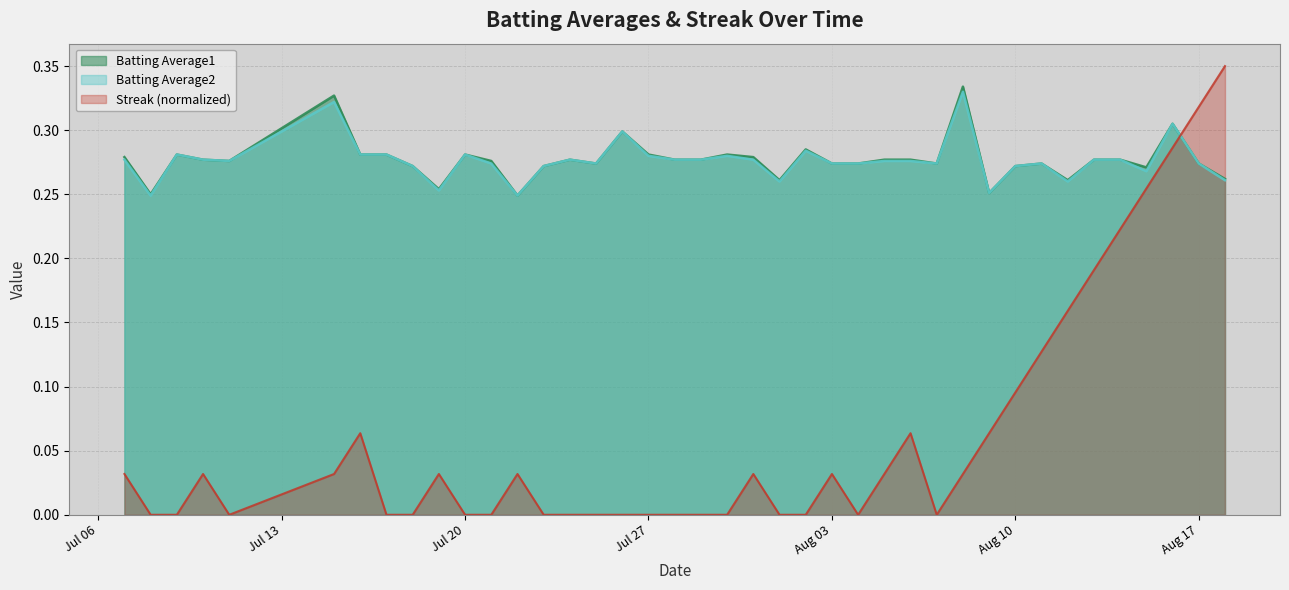

Does the chart have visible grid lines?

Yes